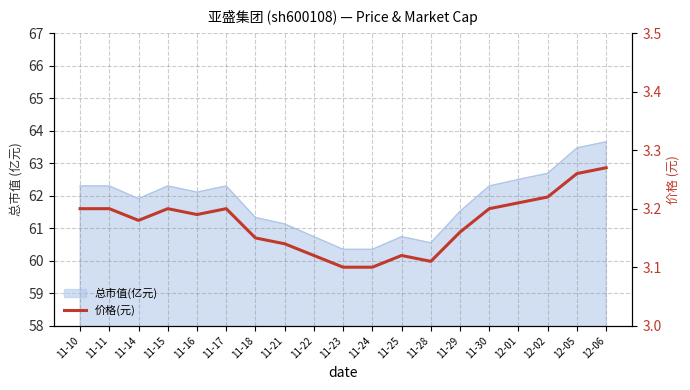

How many values are between 3 and 4?

19